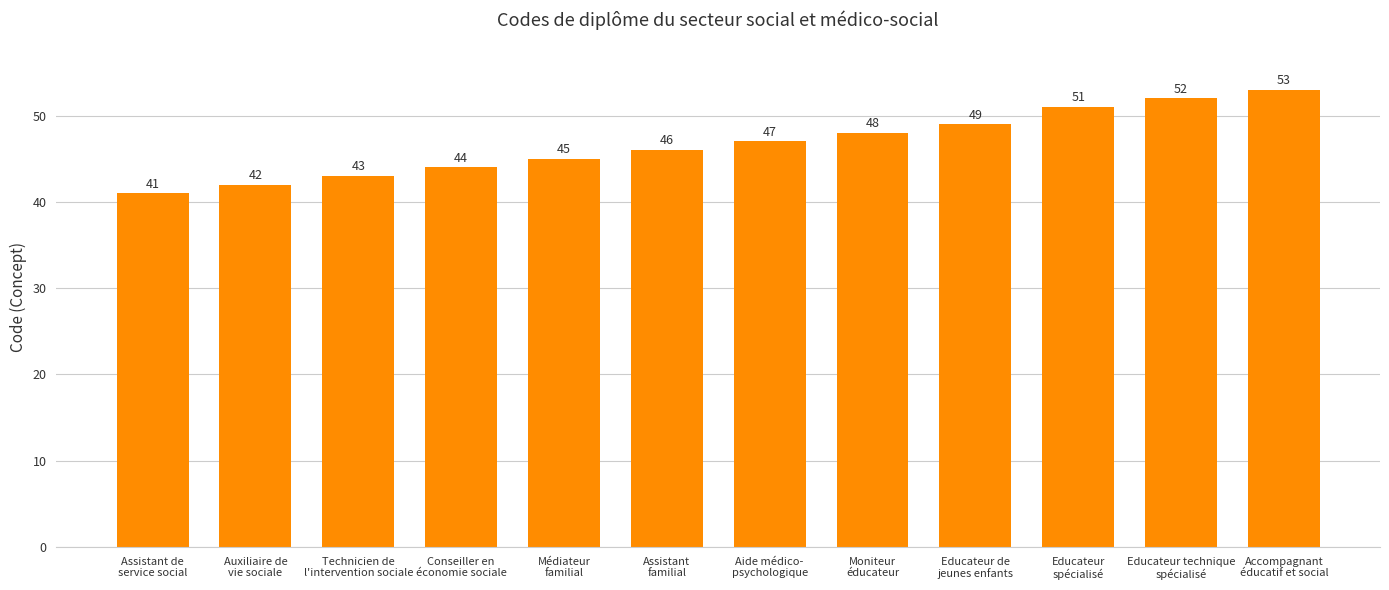

Reading left to right, what are all the values shown in this chart?

Assistant de
service social=41	Auxiliaire de
vie sociale=42	Technicien de
l'intervention sociale=43	Conseiller en
économie sociale=44	Médiateur
familial=45	Assistant
familial=46	Aide médico-
psychologique=47	Moniteur
éducateur=48	Educateur de
jeunes enfants=49	Educateur
spécialisé=51	Educateur technique
spécialisé=52	Accompagnant
éducatif et social=53